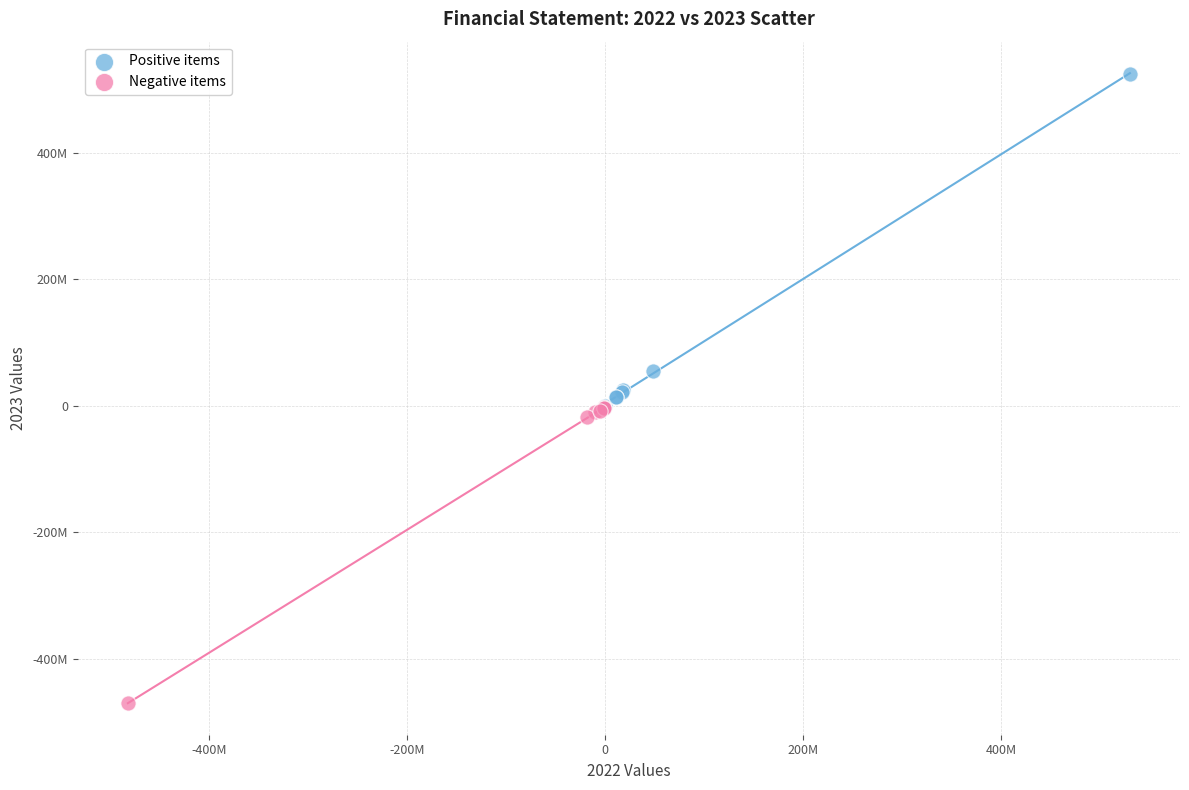

What are all the series names shown in the legend?

Positive items, Negative items